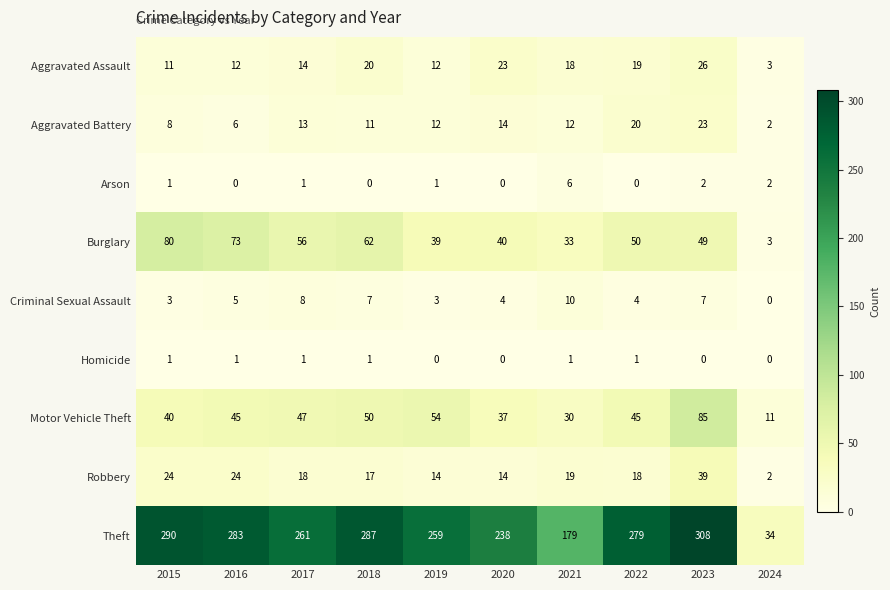

What is the difference between the second highest and minimum values in the Criminal Sexual Assault series?

8